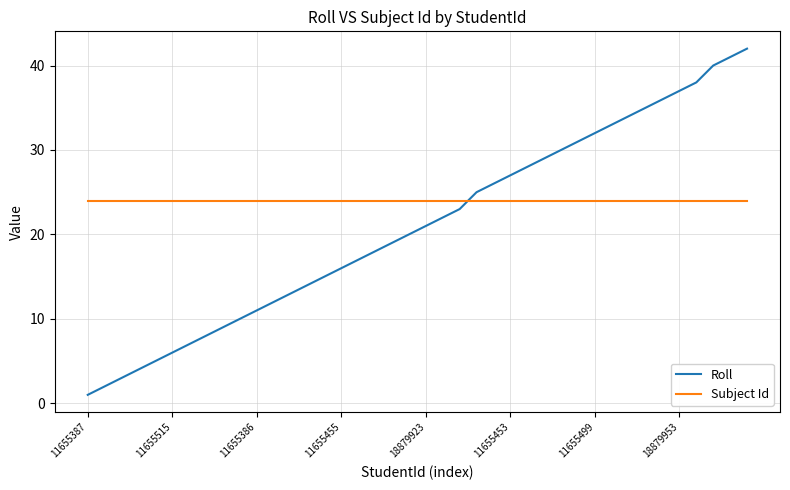

Rank the series by their maximum value, from highest to lowest.

Roll, Subject Id